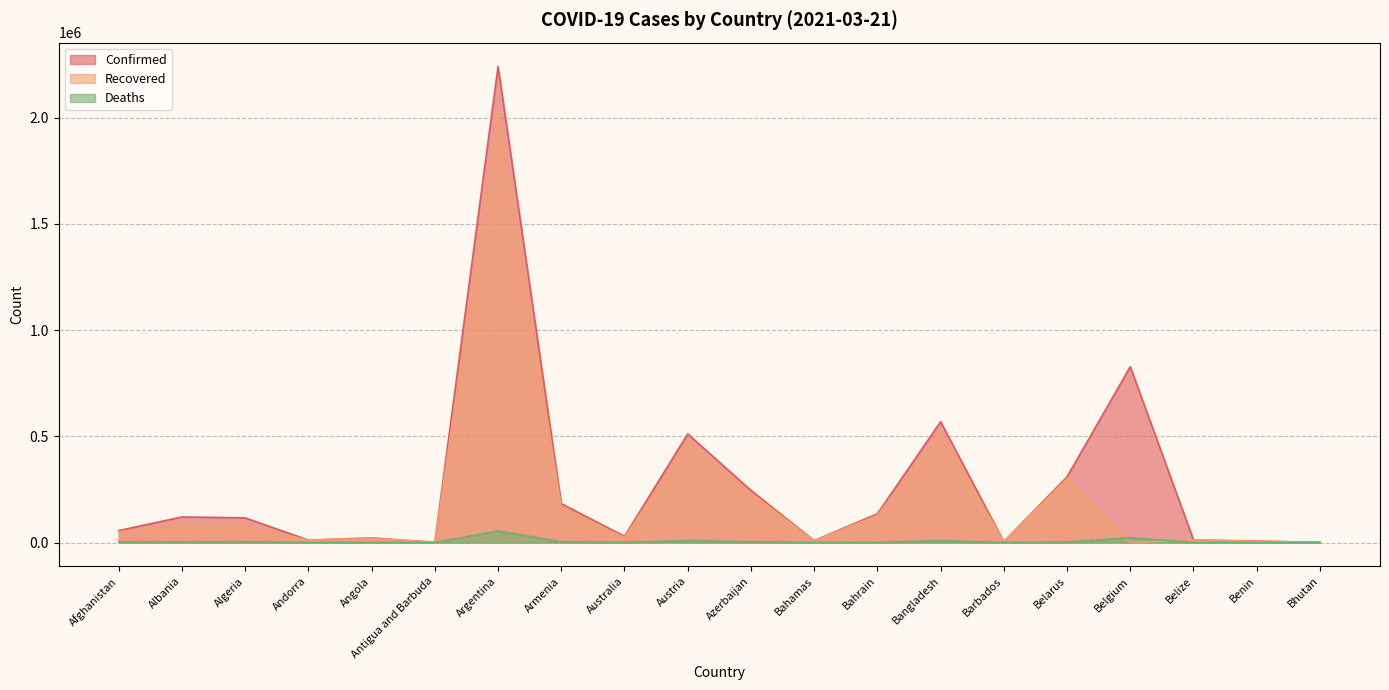

Which category has the highest value in the Deaths series?

Argentina